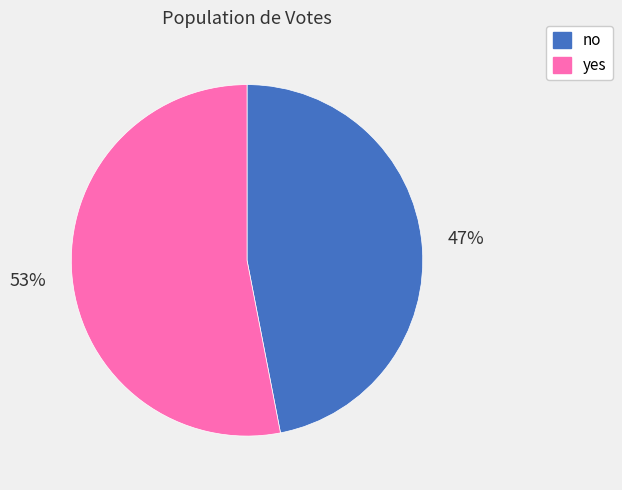

The no slice represents 47% of the pie. True or false?

True